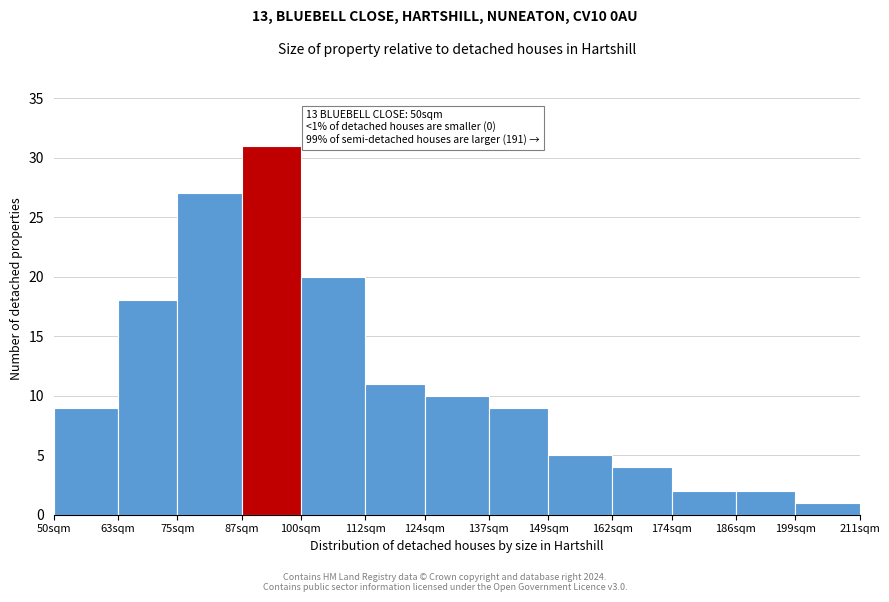

Reading left to right, what are all the values shown in this chart?

9	18	27	31	20	11	10	9	5	4	2	2	1